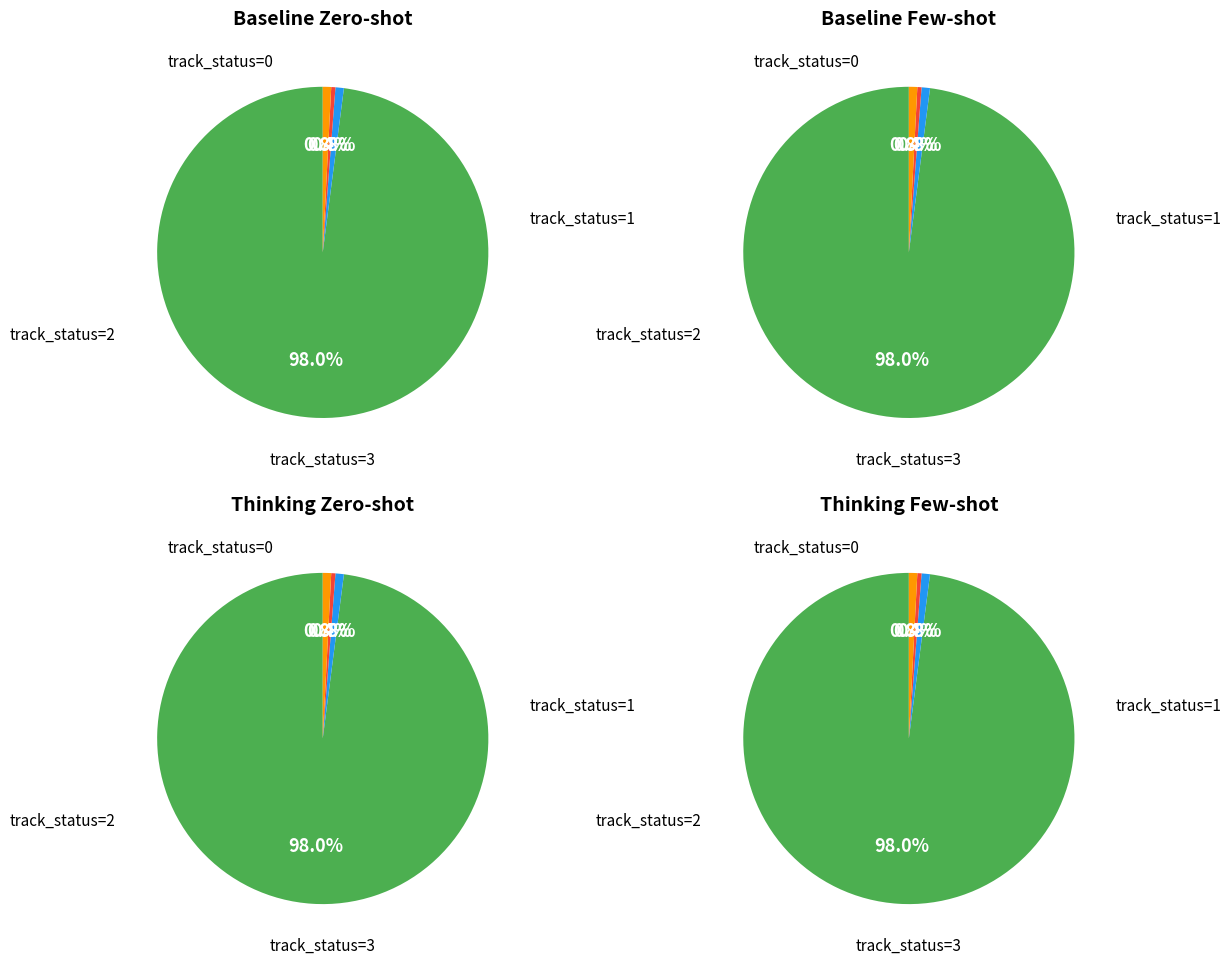

Is the sum of Status 2 and Status 0 greater than half?

Yes